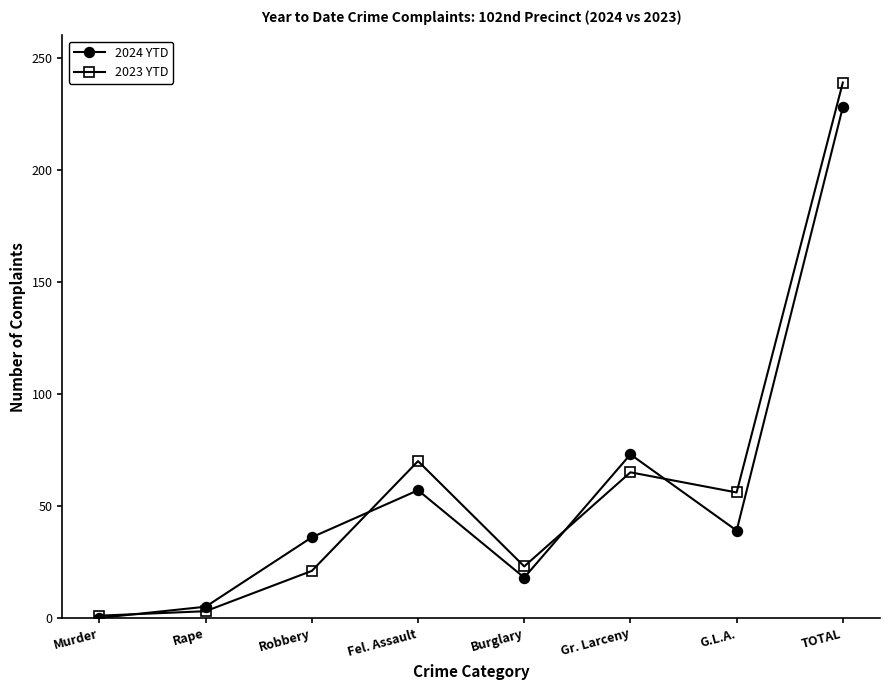

How many values in the 2023 YTD series are below 56?

4